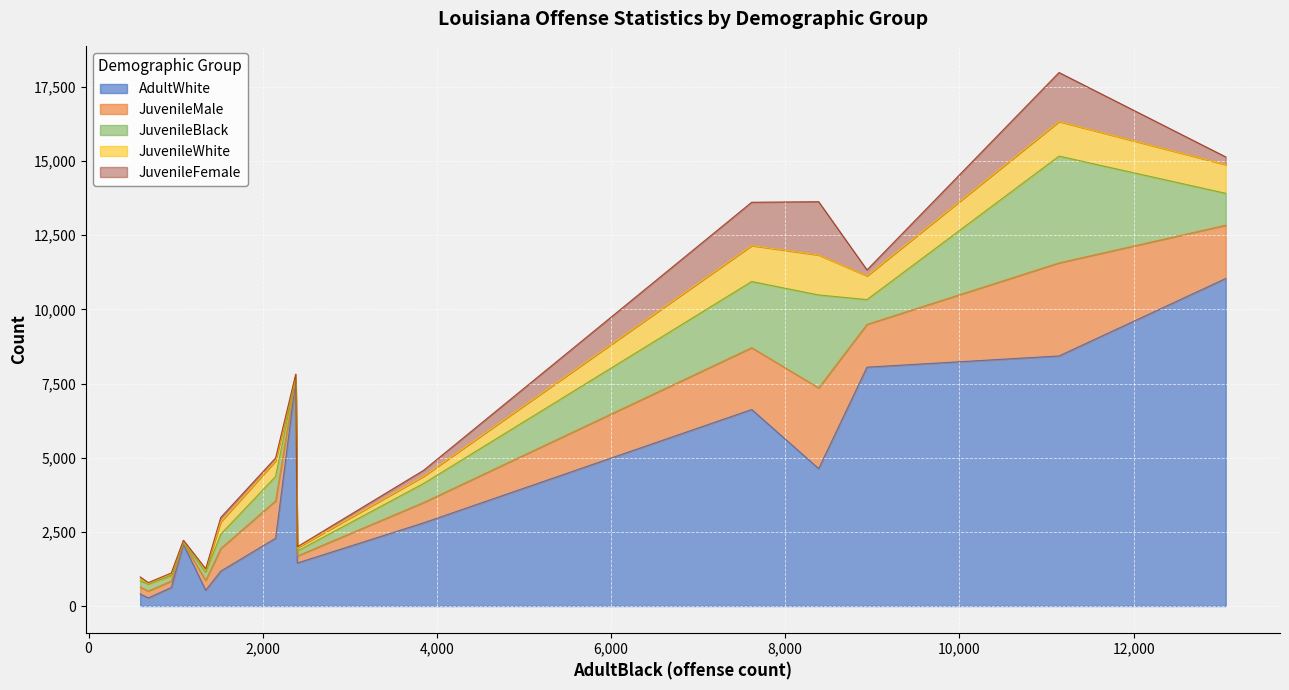

What is the maximum value for AdultWhite?

11041